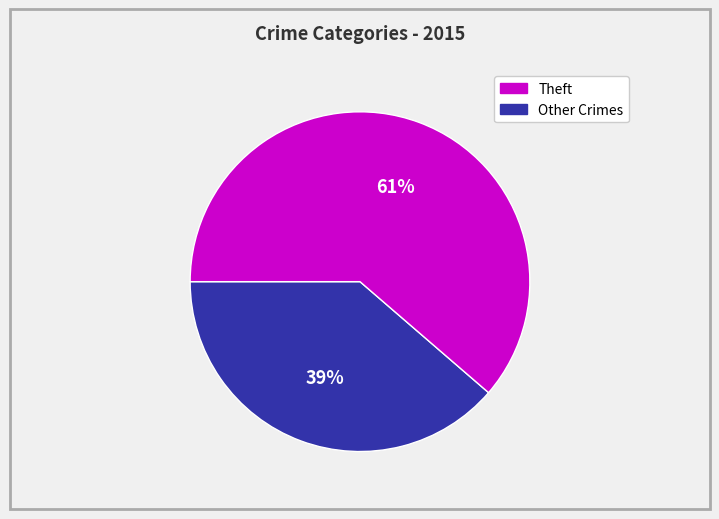

How many slices are in this pie chart?

2